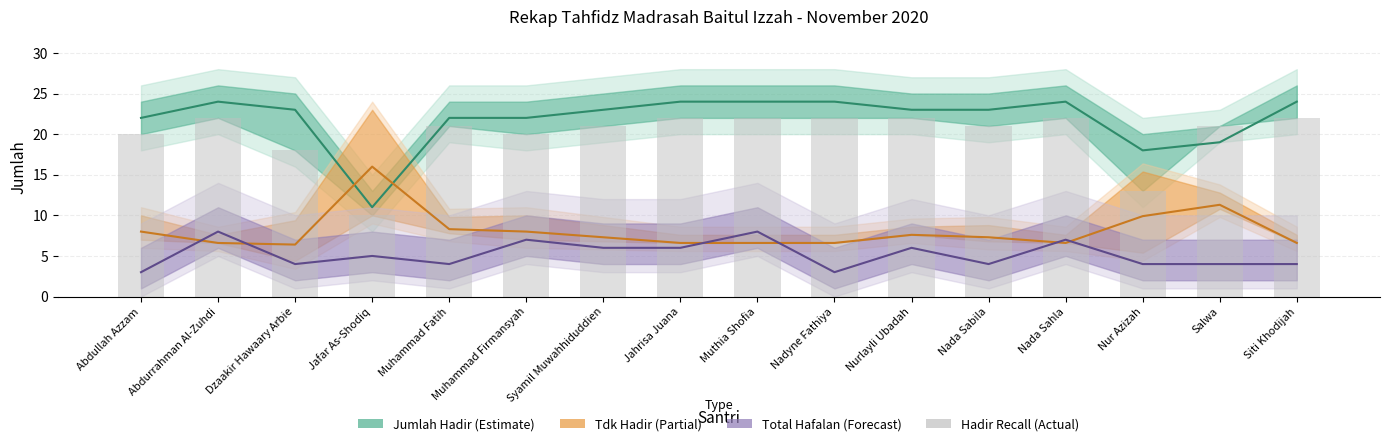

At how many categories does at least one series exceed 21?

13